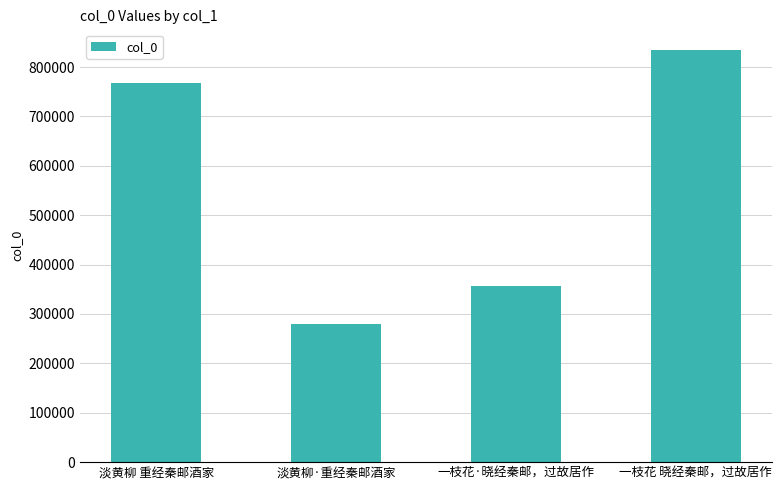

How many distinct data groups are displayed?

1